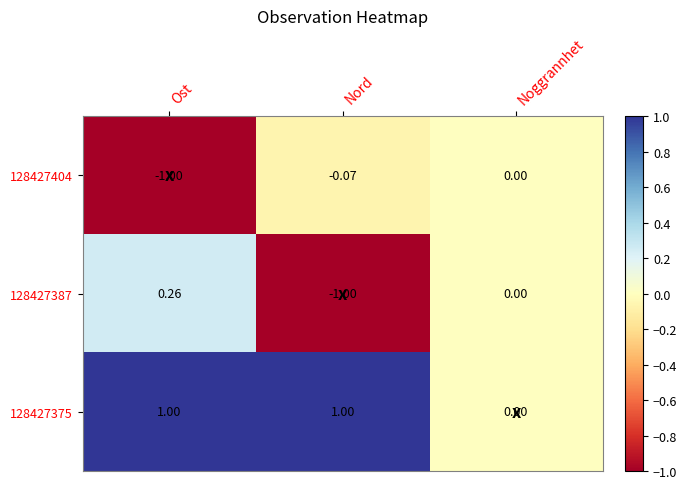

Which series has the largest total across all categories?

128427375